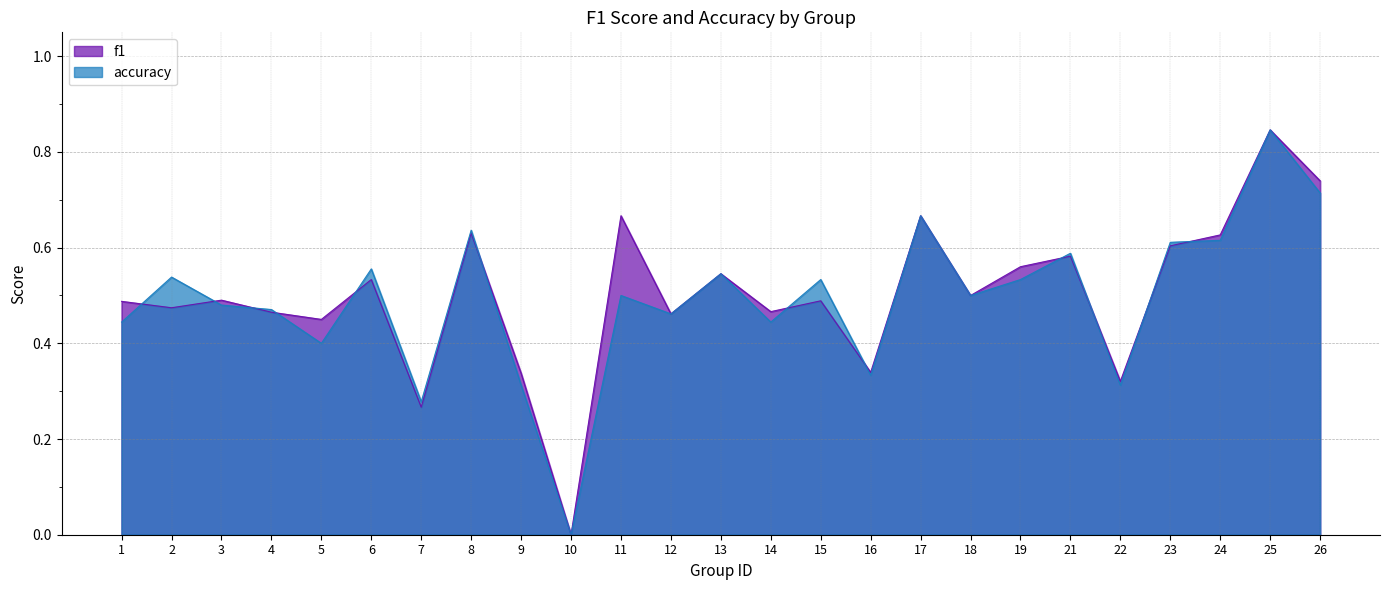

Rank the series at 21 from highest to lowest value.

accuracy, f1